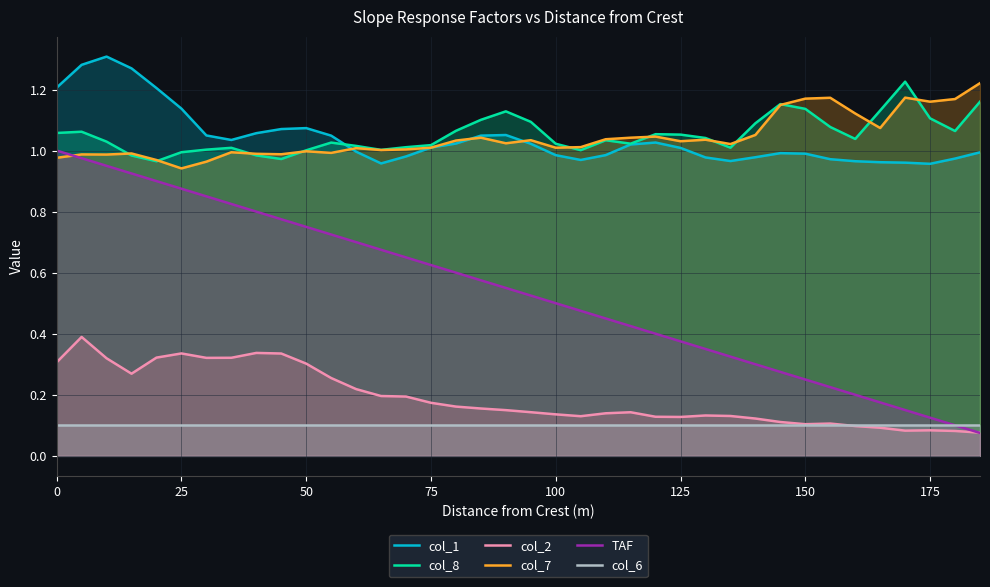

How many lines are shown in the chart?

6